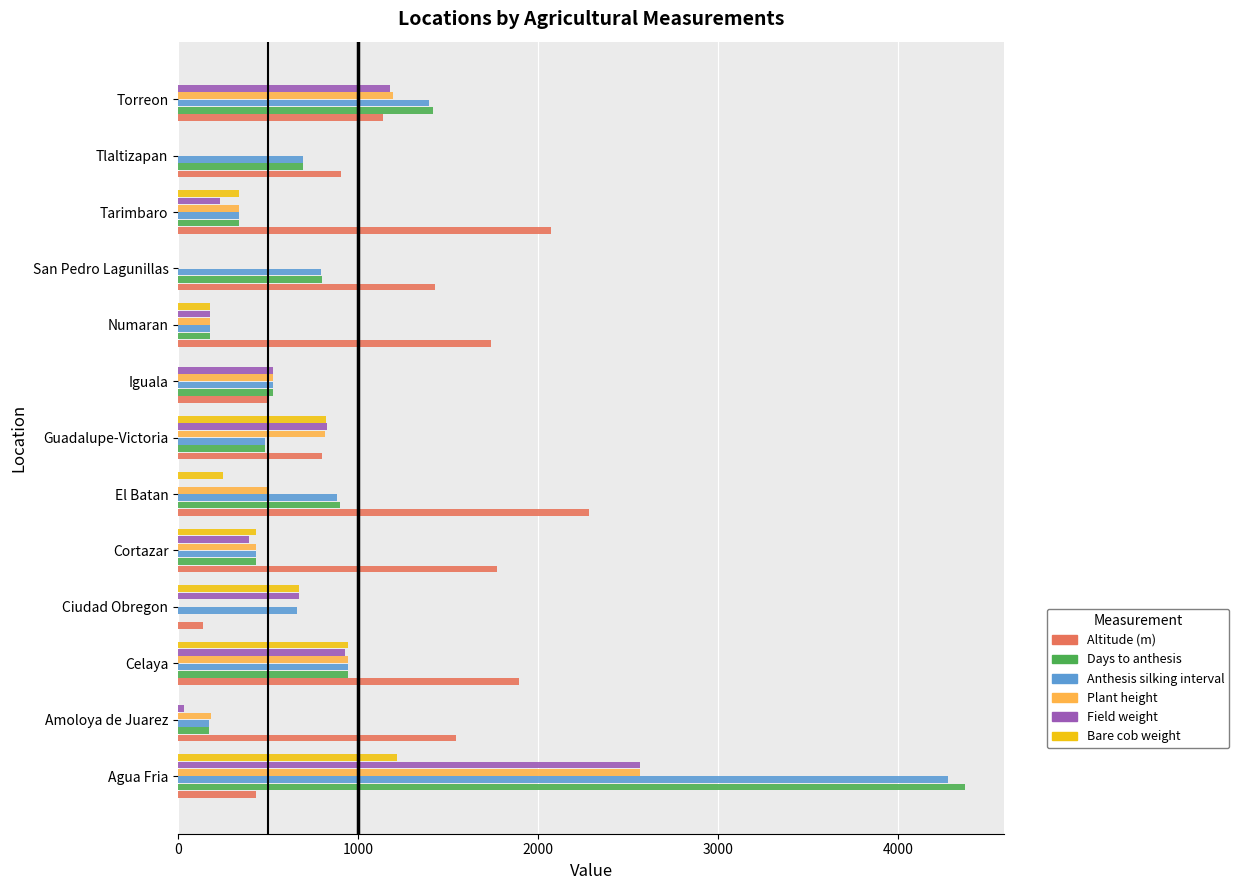

What is the maximum value for Anthesis silking interval?

4274